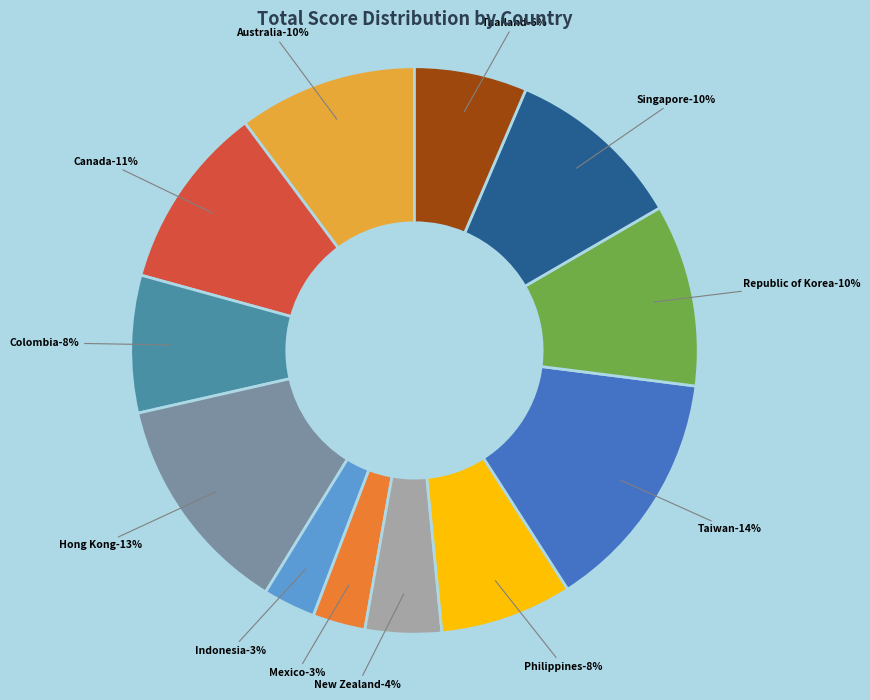

What percentage is NOT represented by Colombia?

92.2%